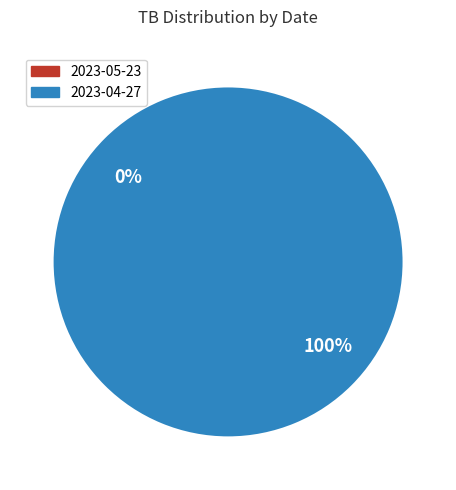

Is 2023-04-27 the majority of the pie?

Yes